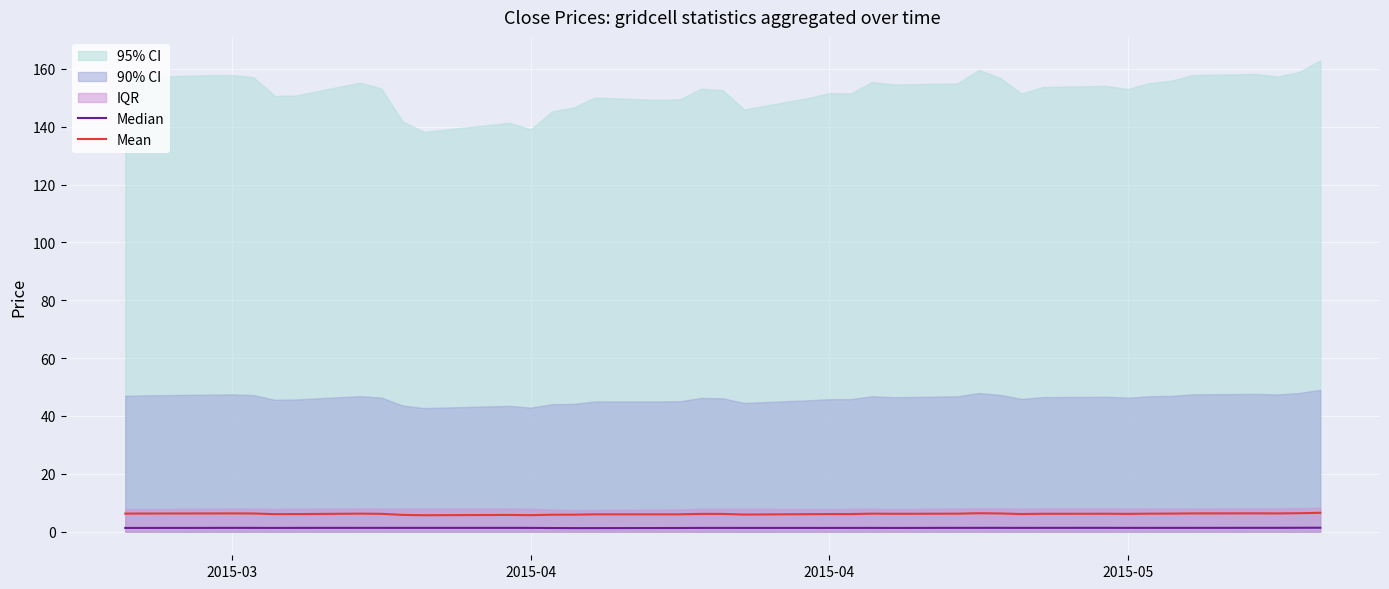

What is the average value of the Median series?

1.3